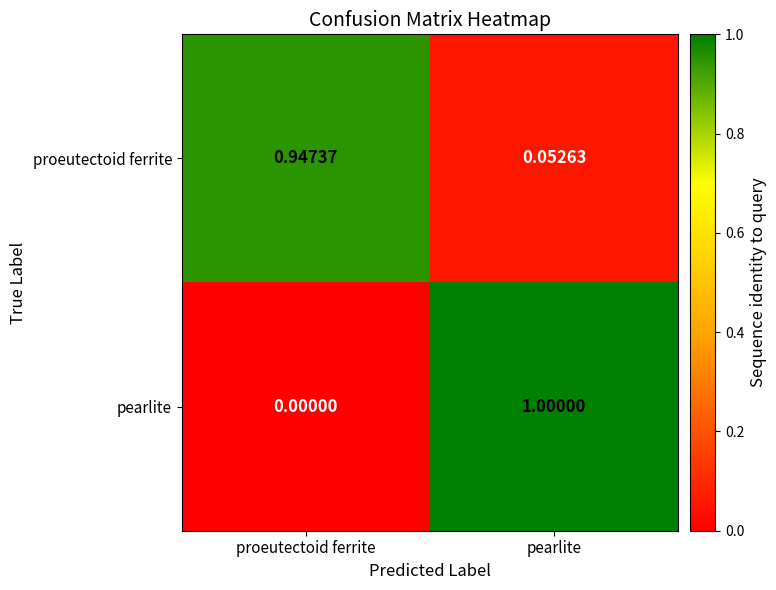

Which category has the lowest value across all series?

proeutectoid ferrite